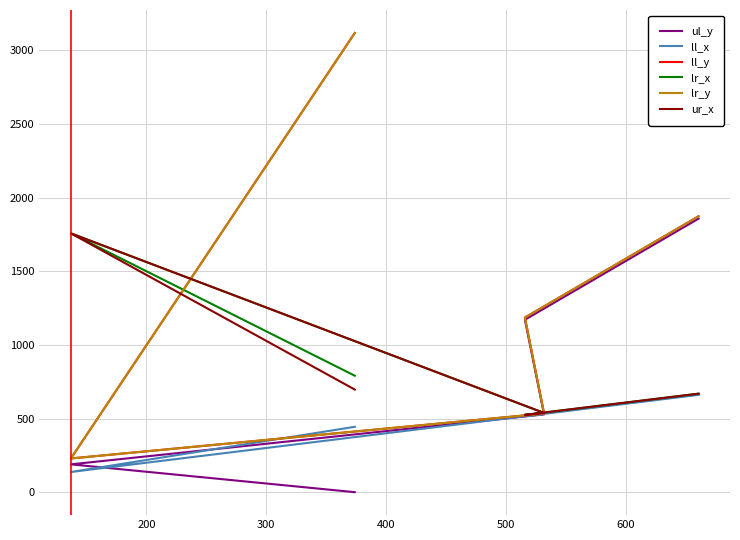

The ur_x series shows 168 at 100. True or false?

False